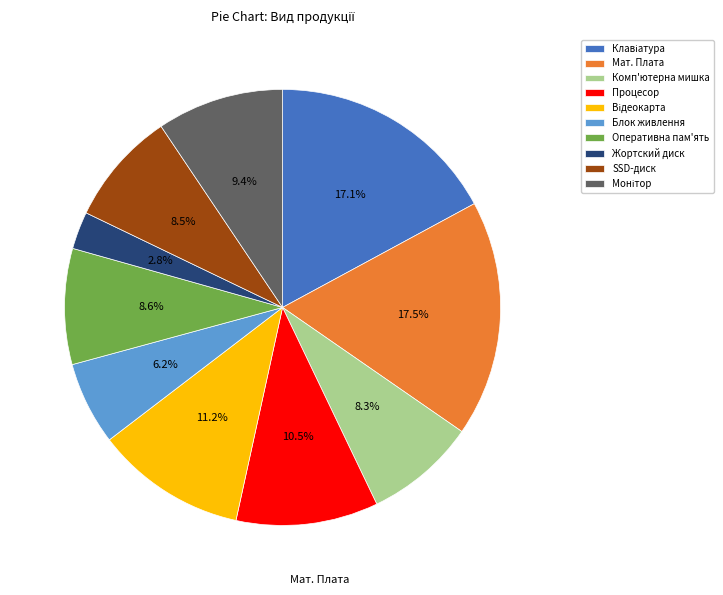

Does any single category account for the majority?

No